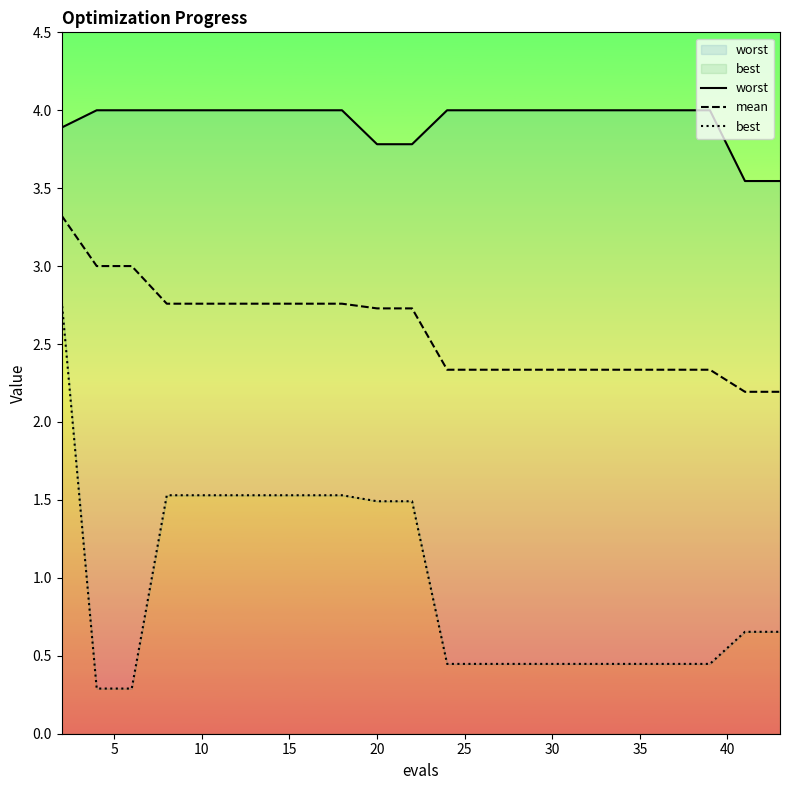

Rank the series at 5 from highest to lowest value.

worst, mean, best